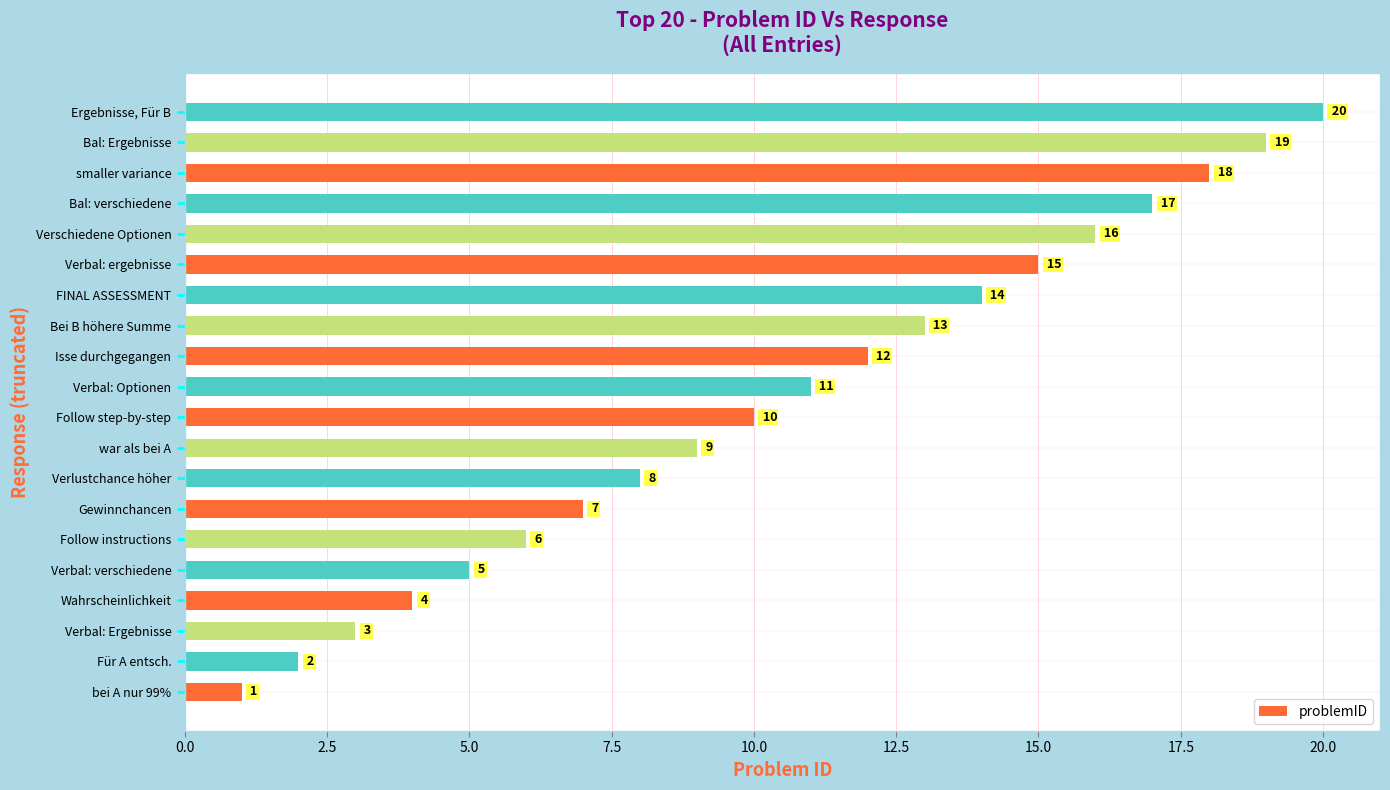

What is the sum of all values?

210